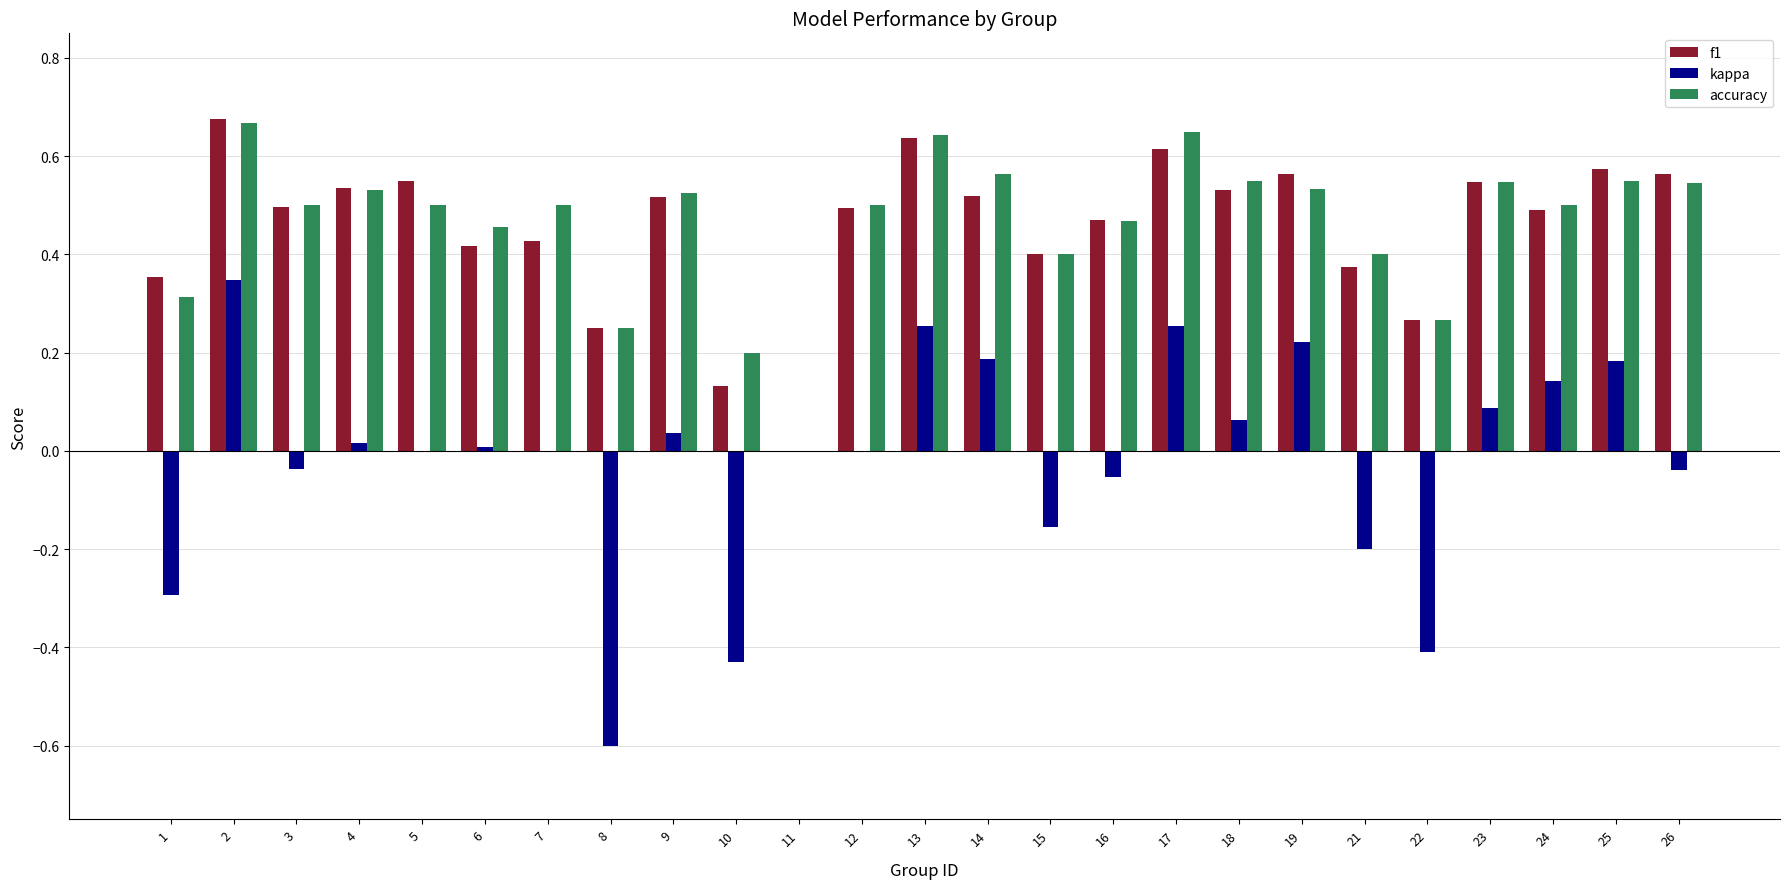

Count the number of data series in this chart.

3